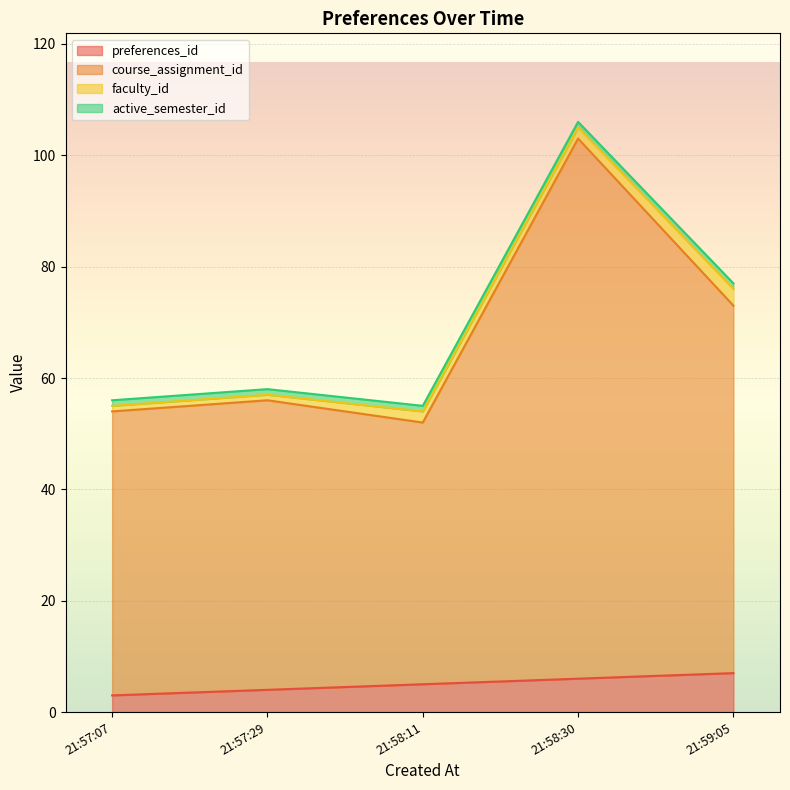

What is the approximate value of preferences_id at 21:57:07?

3